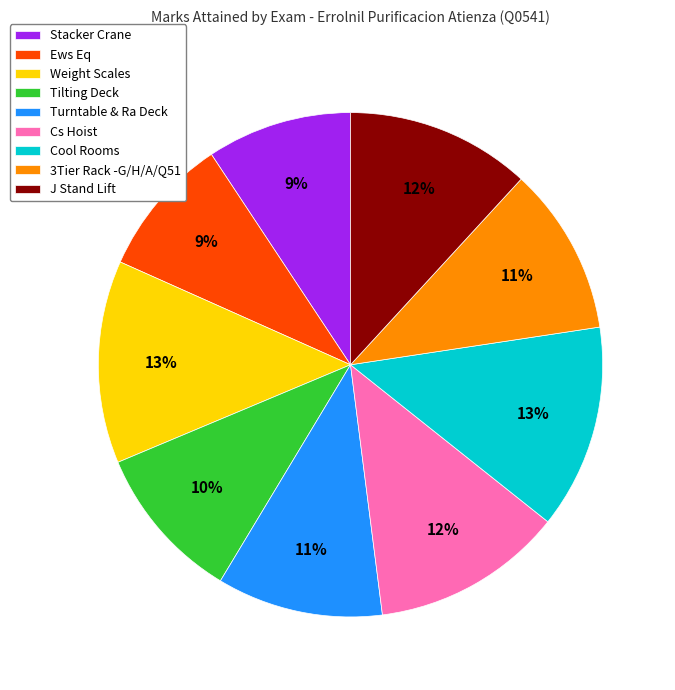

True or false: Cs Hoist accounts for 20% of the total.

False